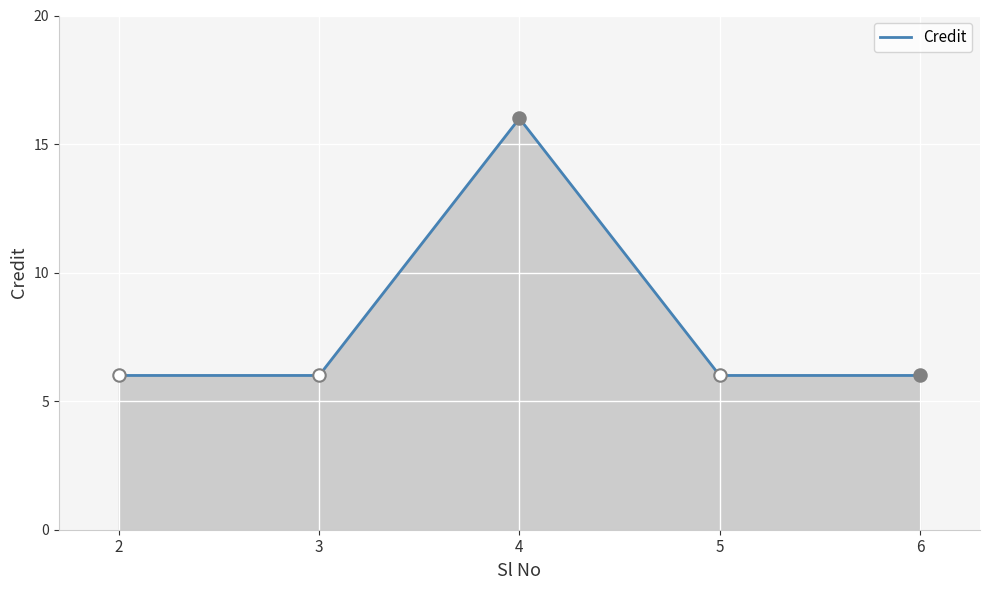

Approximately how many times larger is the value at 4 compared to 3?

2.7